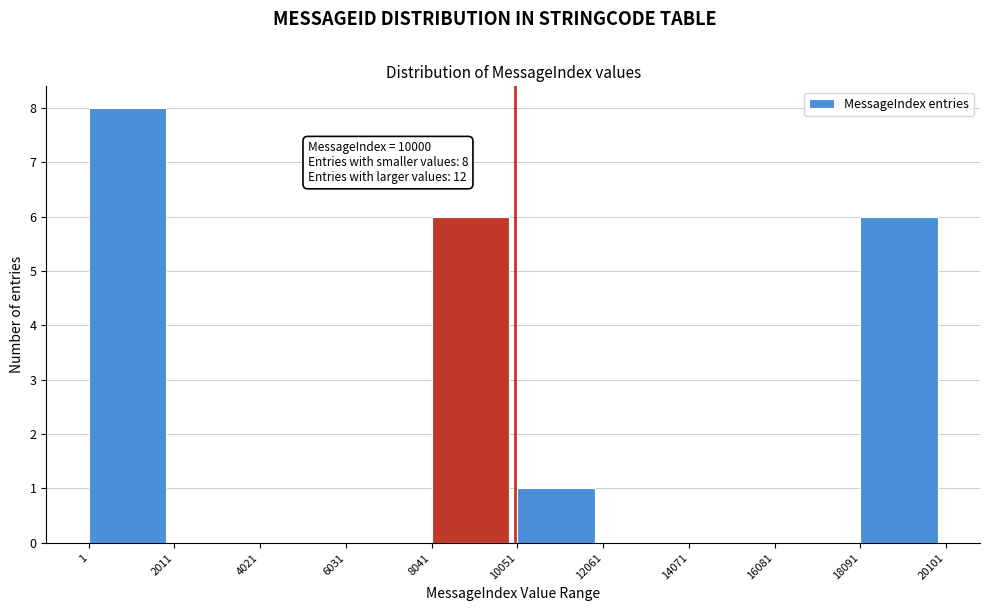

Which range on the x-axis has the tallest bar?

1 to 2011